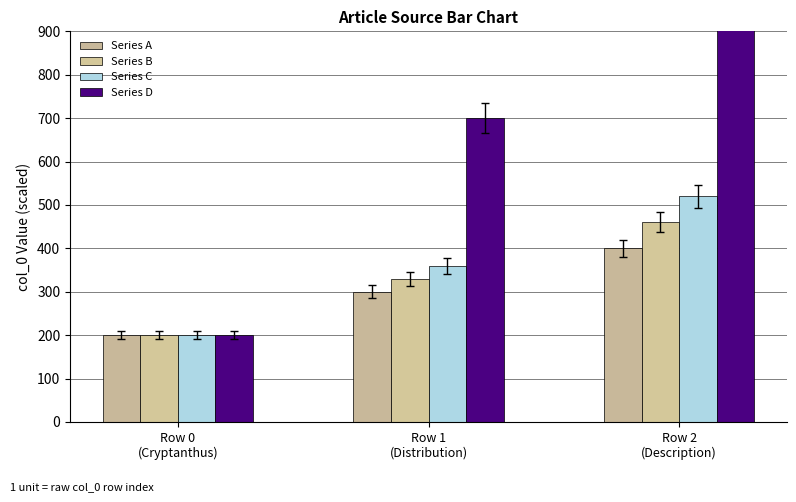

Which series has the widest spread of values?

Series D